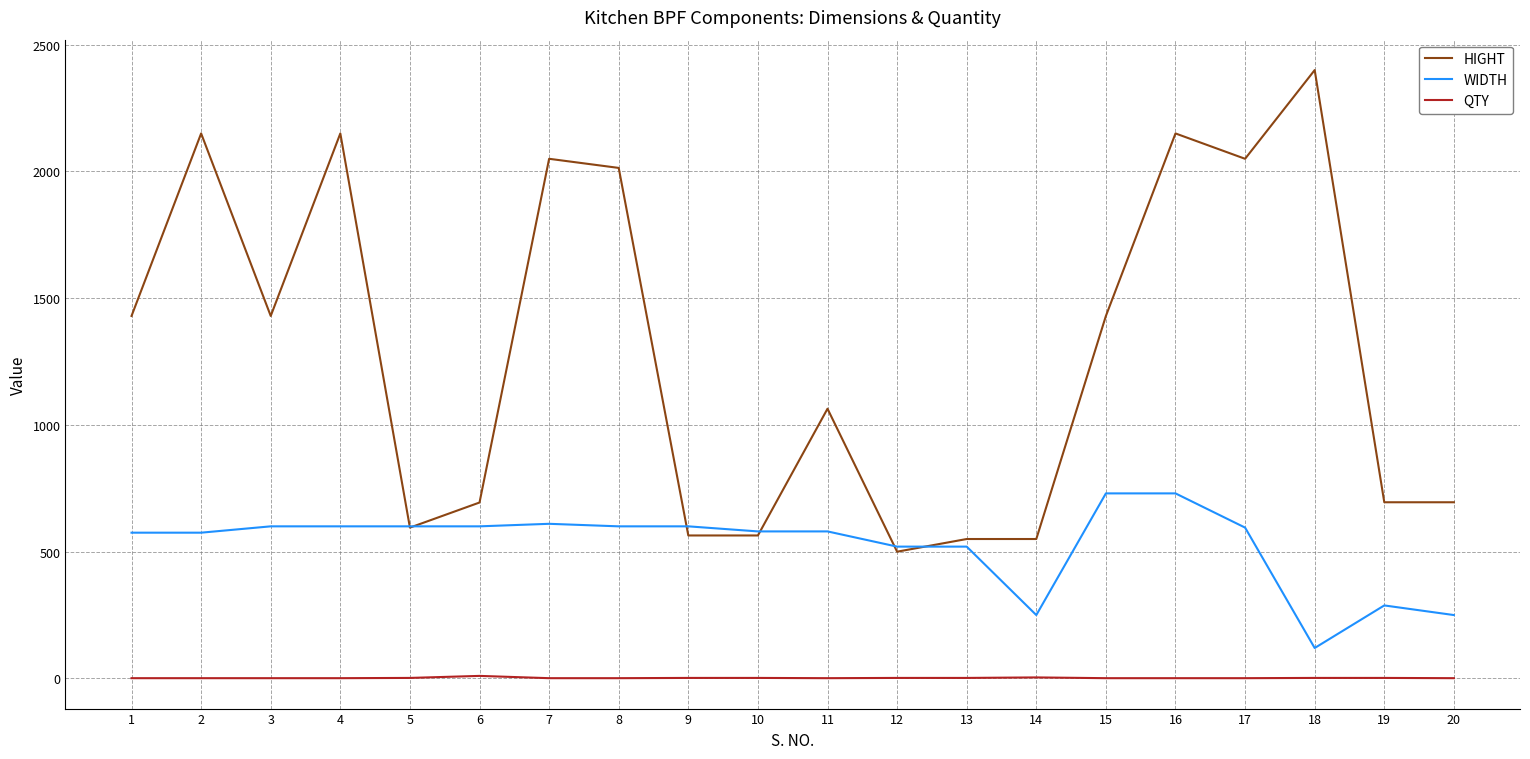

True or false: HIGHT and QTY intersect in this chart.

False